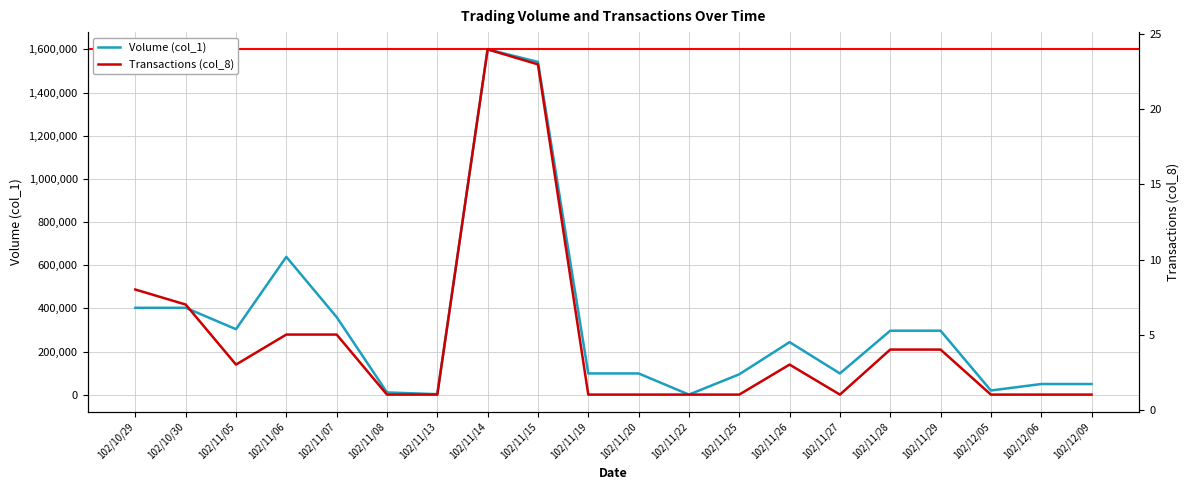

How many values in the Volume (col_1) series are below 244000?

10